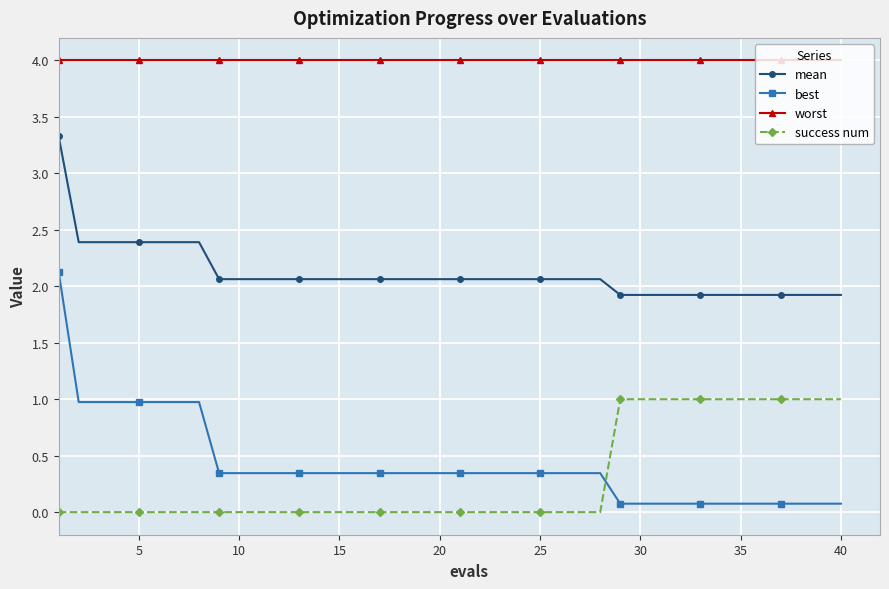

What is the value of the mean point at the 5th from the left?

2.4